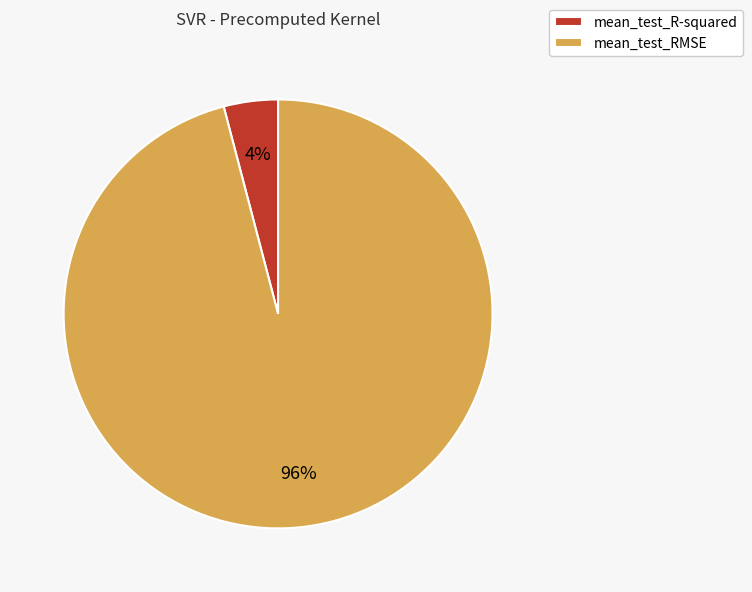

How many segments does this pie chart have?

2